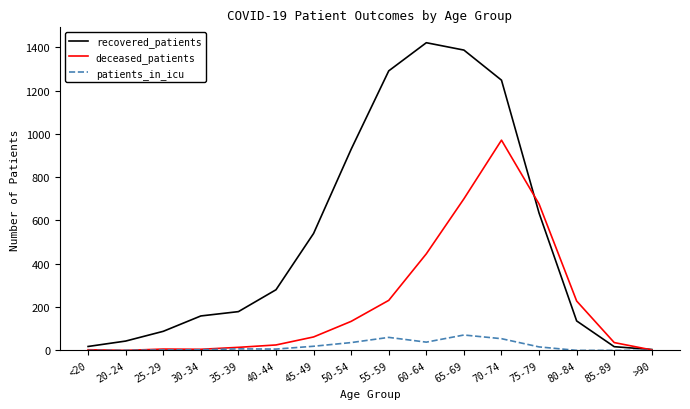

What is the greatest value displayed?

1421